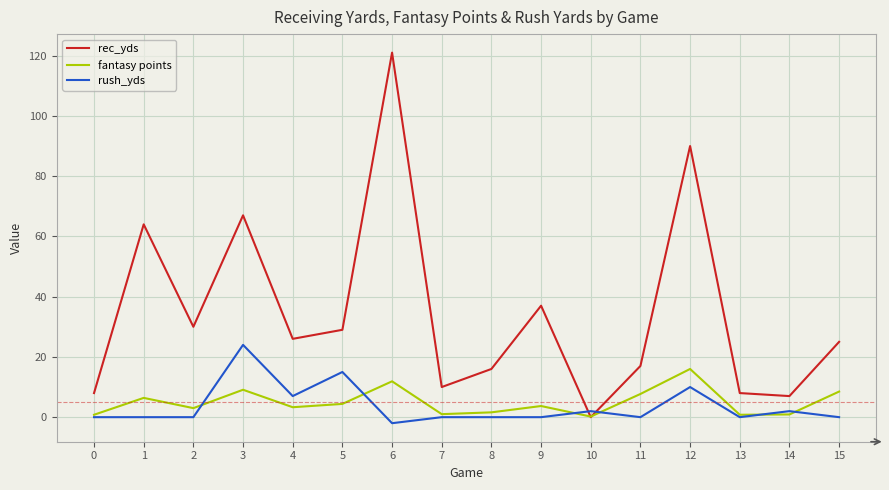

The rec_yds series shows 25.0 at 15. True or false?

True